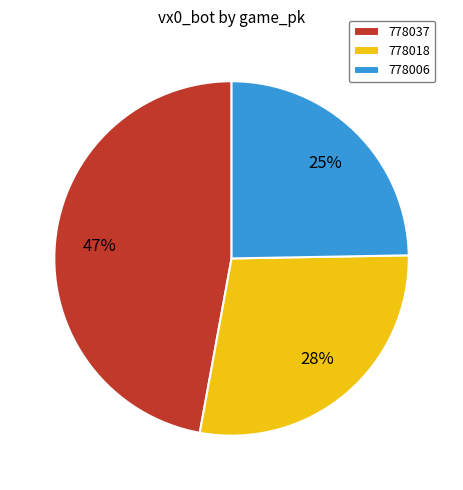

True or false: 778006 accounts for 25% of the total.

True